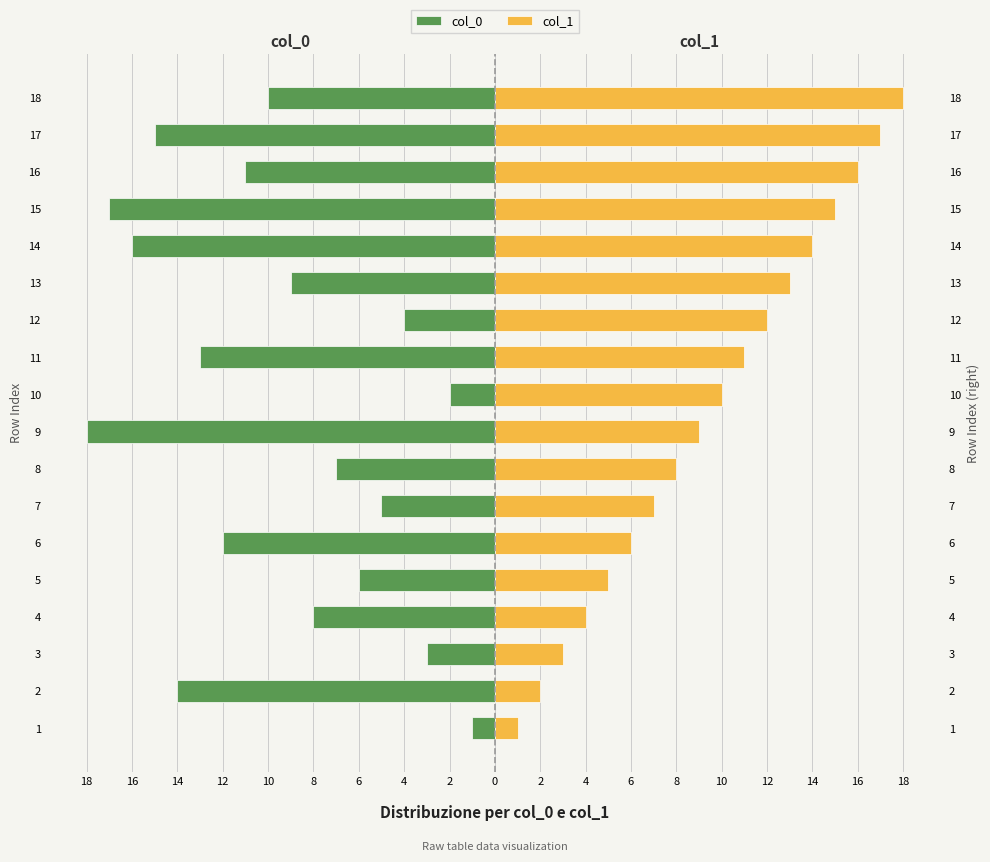

True or false: col_1 has a value of 7 at 10.

False